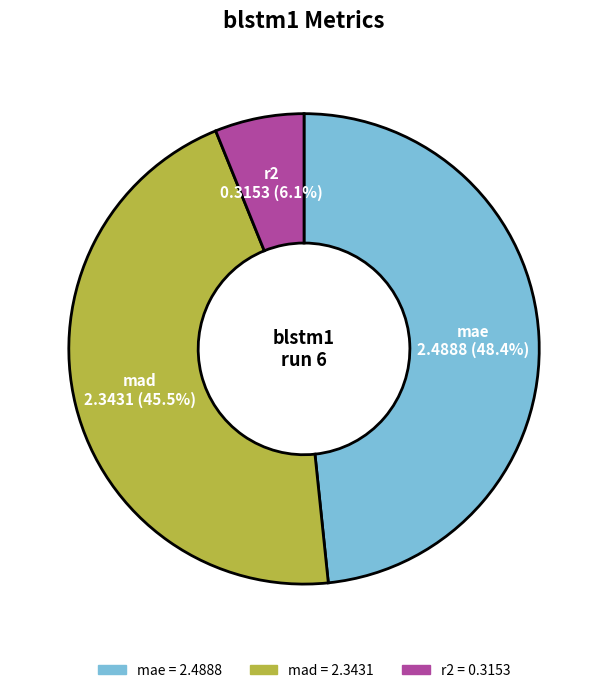

Is there a majority slice in this chart?

No